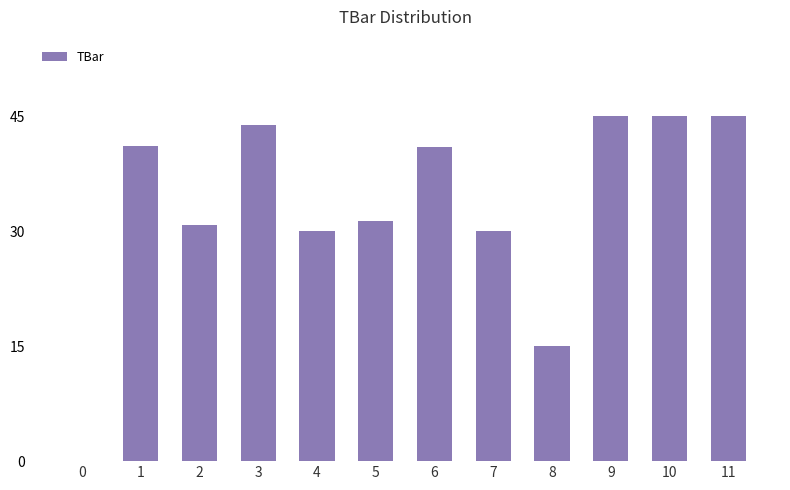

What is the approximate value at 10?

45.0